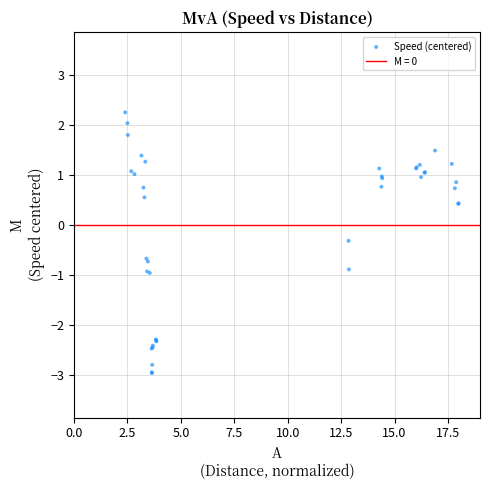

What Y value in the scatter plot is closest to 0?

-0.3